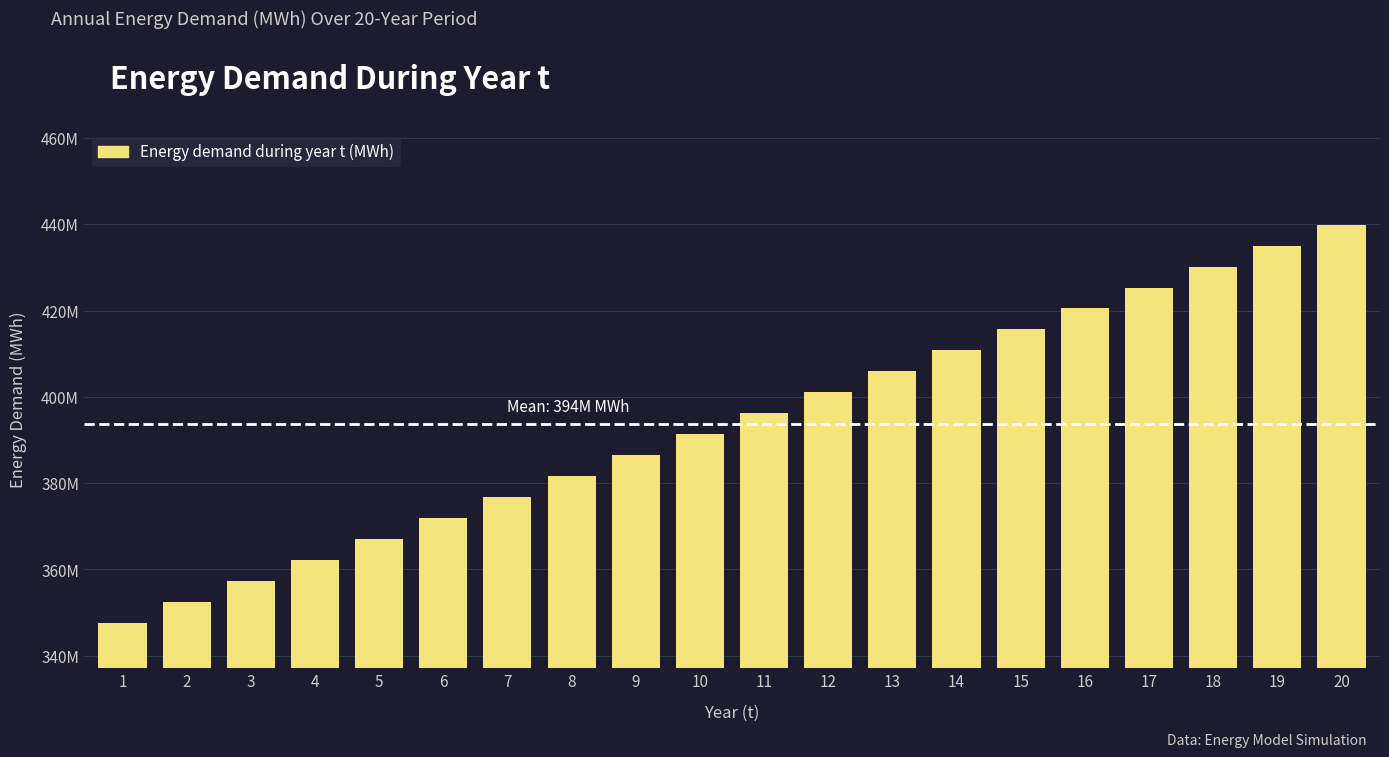

Which label corresponds to the smallest value in the chart?

1